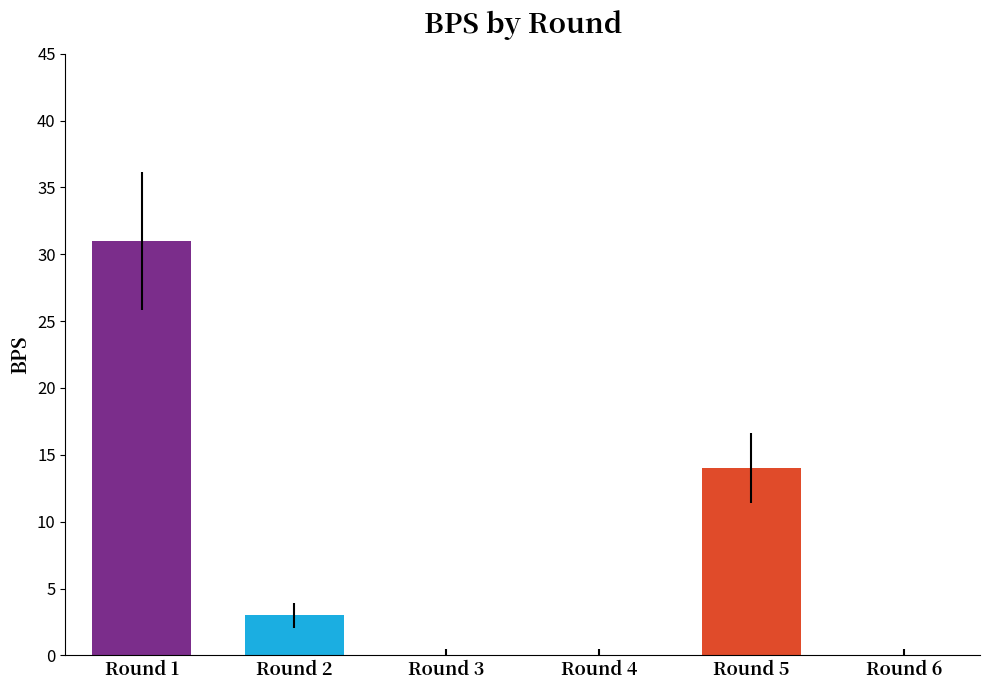

List the labels in order of value, largest first.

Round 1, Round 5, Round 2, Round 3, Round 4, Round 6